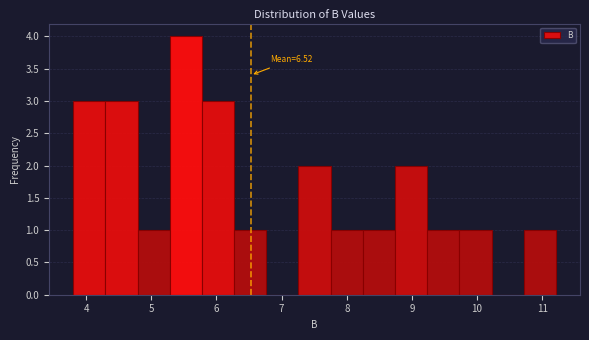

Which range on the x-axis has the tallest bar?

5.3 to 5.8